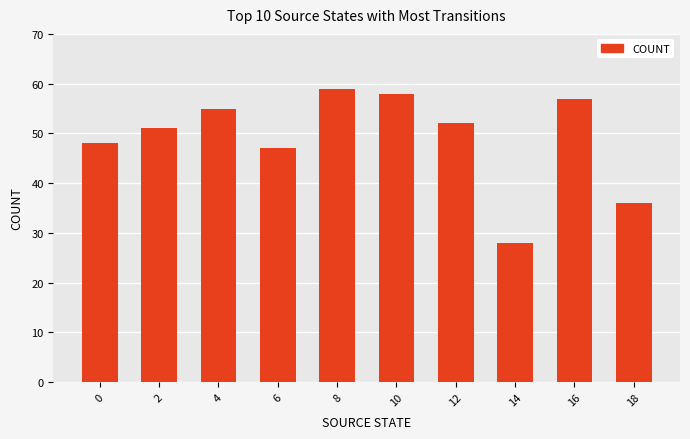

What is the difference between the values at 14 and 8?

31